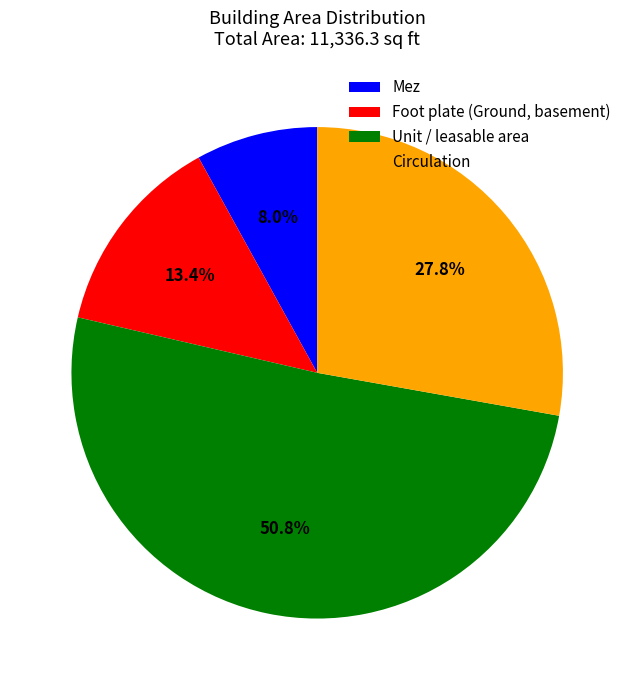

Which has a higher value, Foot plate (Ground, basement) or Circulation?

Circulation